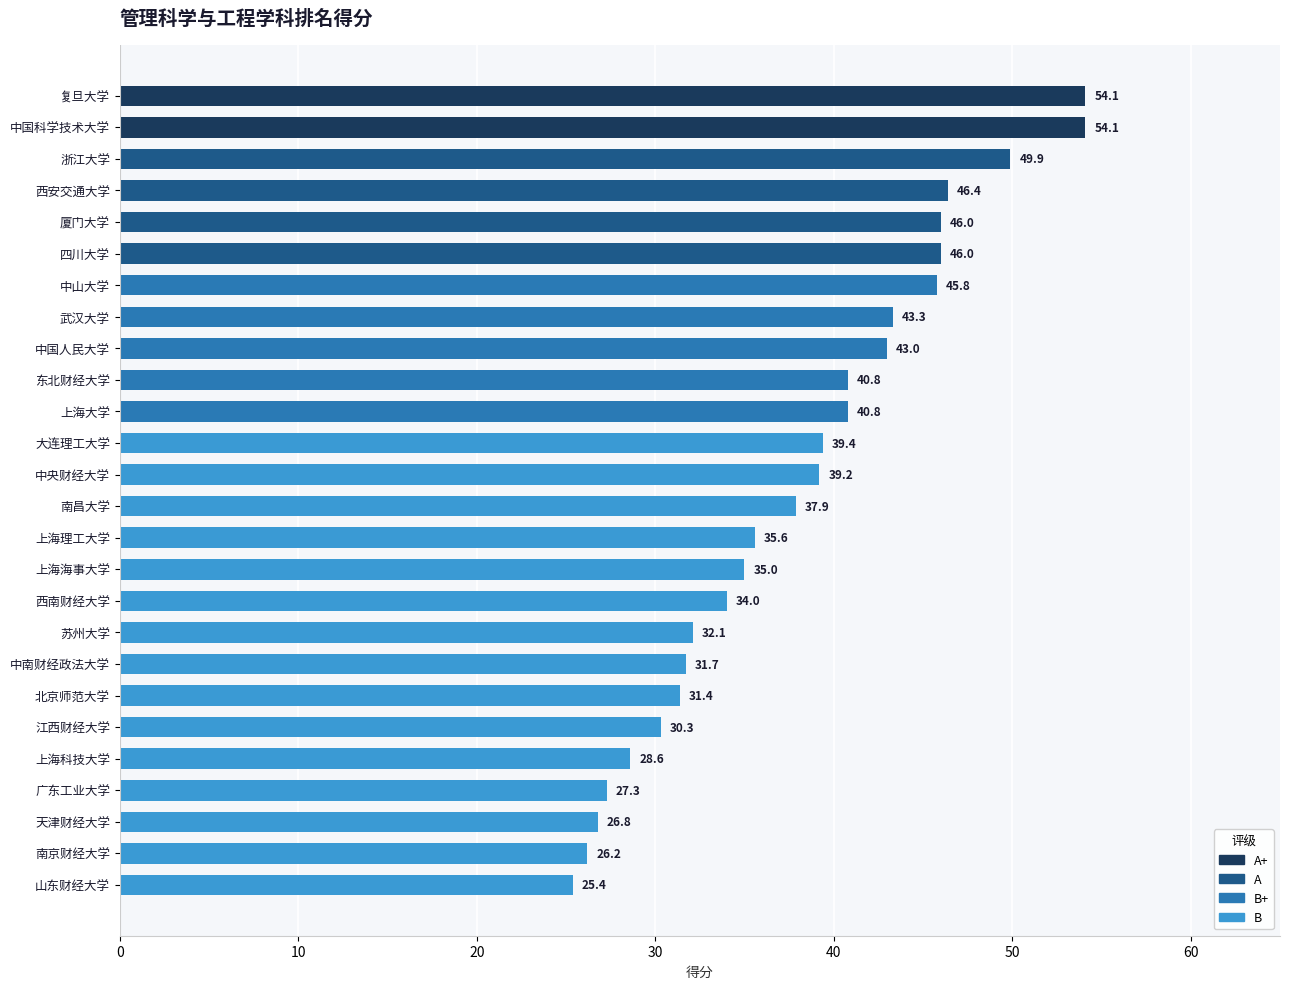

At which label is the value closest to 39?

中央财经大学